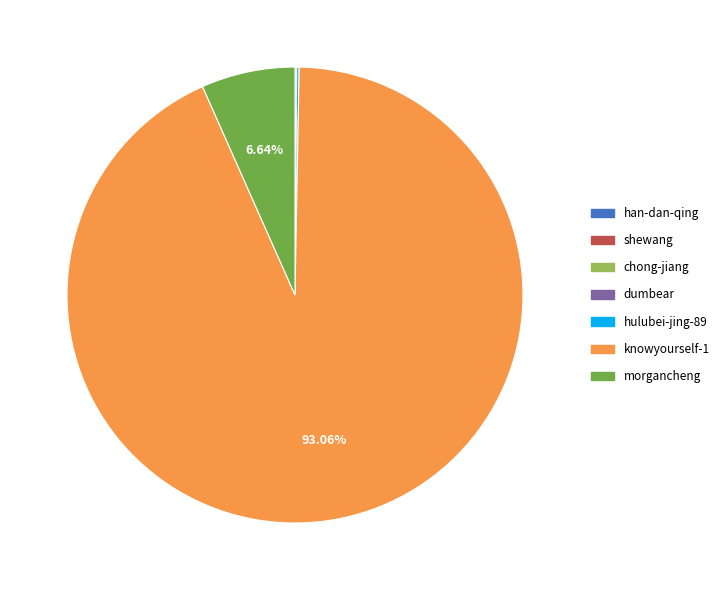

Does any single category account for the majority?

Yes